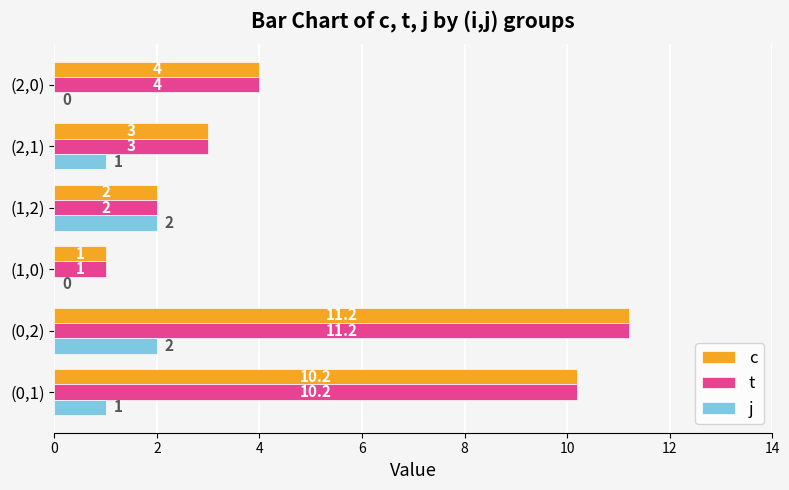

What is the greatest value displayed?

11.2